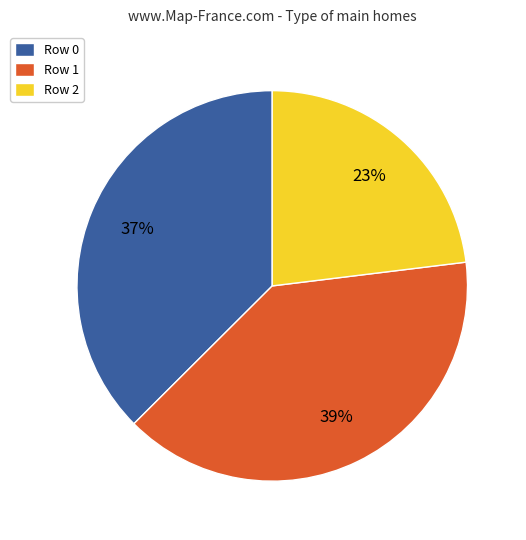

Rank the categories by value from lowest to highest.

Row 2, Row 0, Row 1